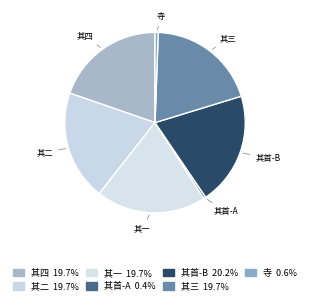

What is the ratio of the value at 其一 to the value at 其三?

1.0